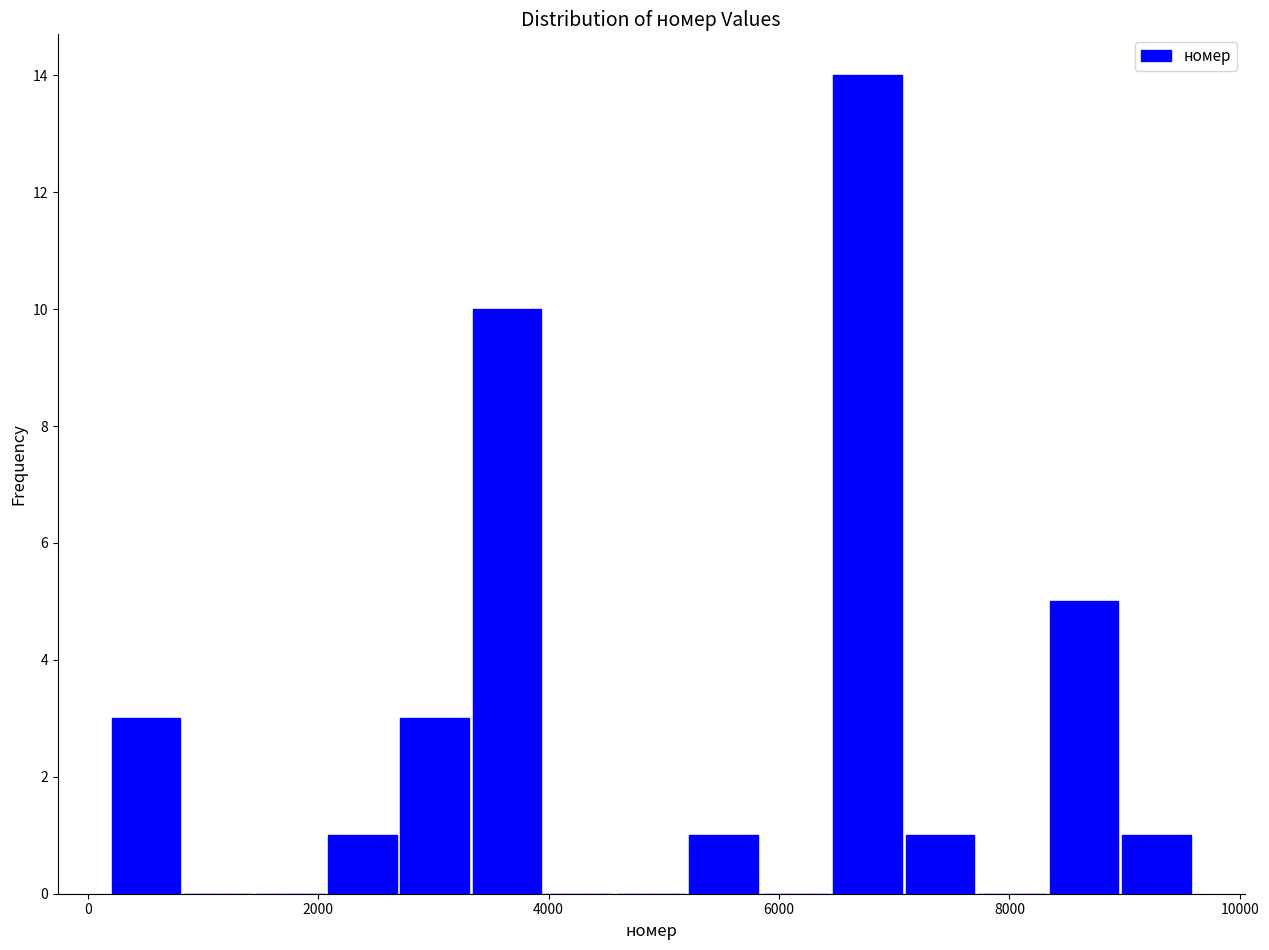

Around what value on the x-axis is the tallest bar? Give the approximate position of its centre, as read against the axis.

6800